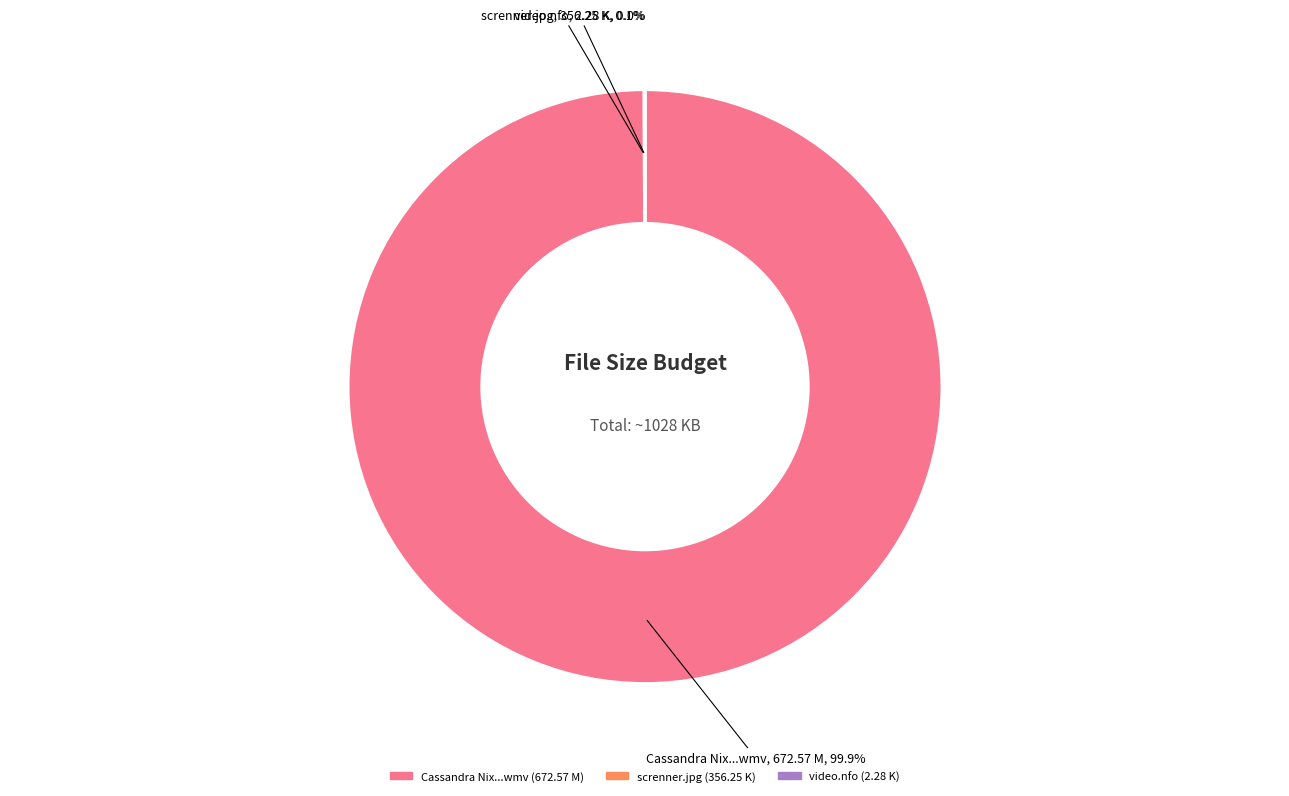

Is there a majority slice in this chart?

Yes